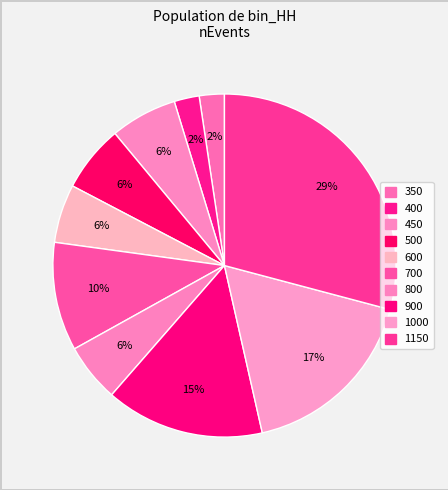

What is the smallest slice in the pie chart?

350